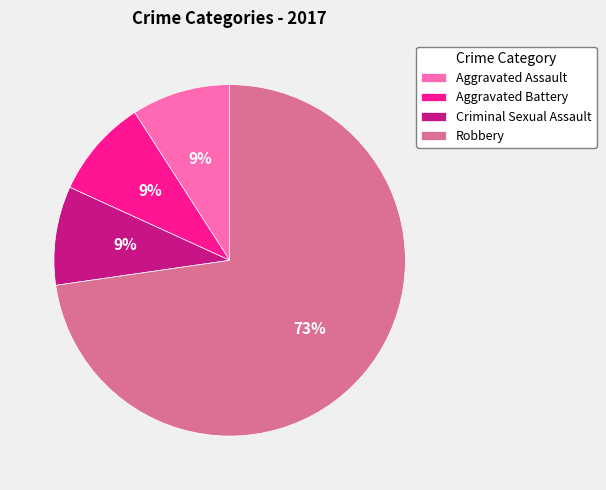

What percentage is the Robbery slice, to the nearest percent?

73%